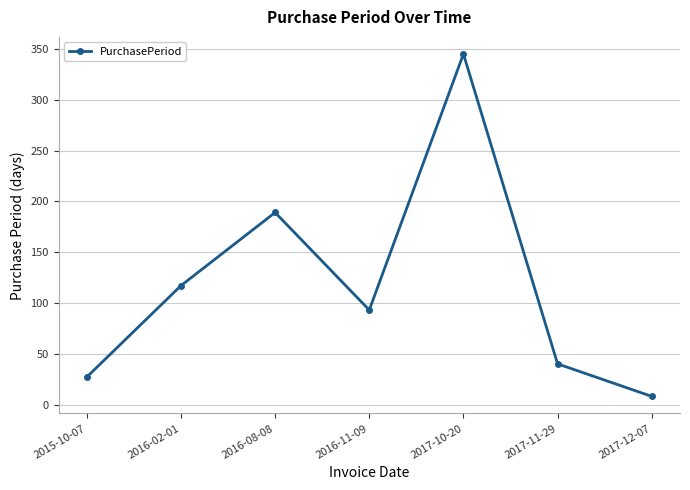

Reading left to right, list all the values displayed in this chart.

27	117	189	93	345	40	8